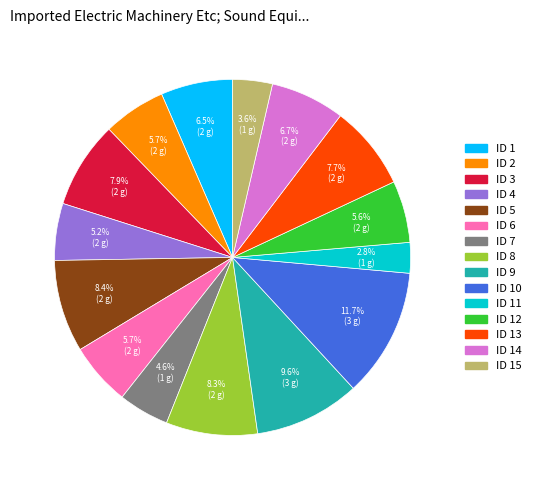

Is there any slice that represents more than half of the pie?

No